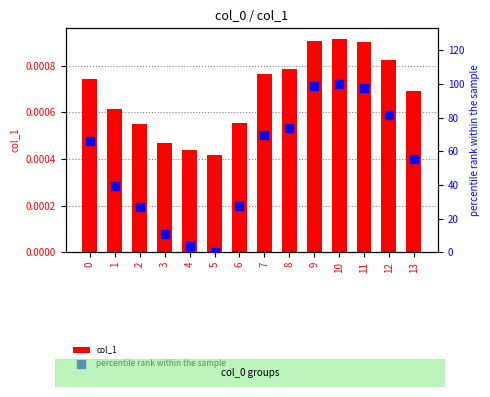

Which series has the largest Y range (max minus min)?

percentile rank within the sample